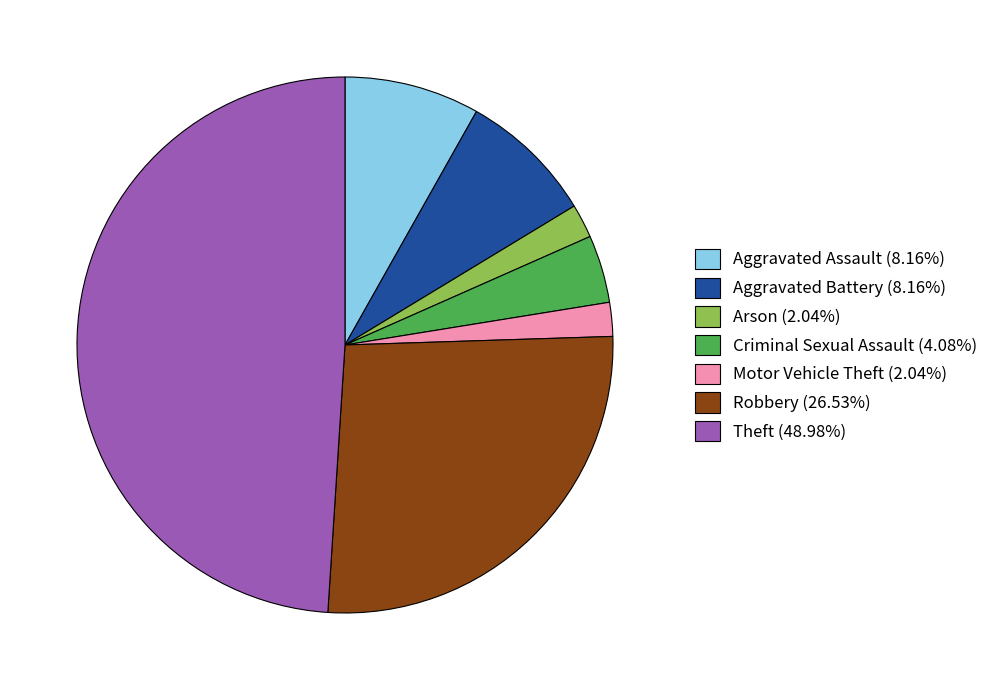

Which has a higher value, Arson or Aggravated Battery?

Aggravated Battery